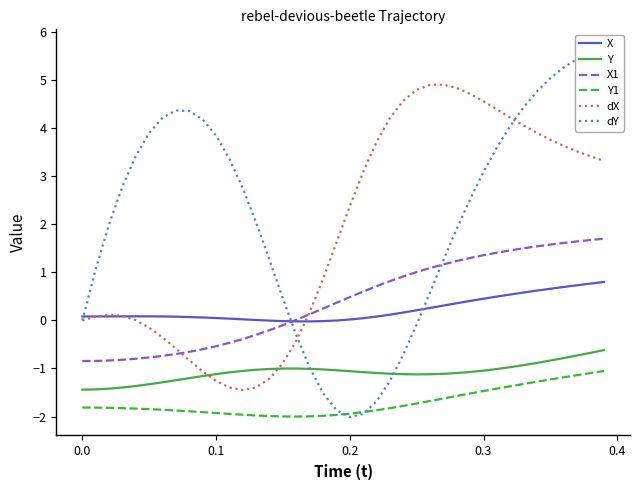

True or false: dX and dY intersect in this chart.

True